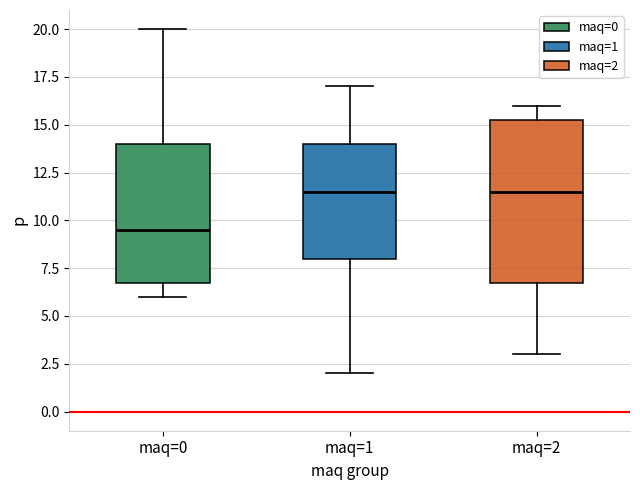

Reading left to right, read every box against the y-axis: the position of its median line, the range the box covers, and the ends of its whiskers. The values are not printed on the chart, so give them approximately, as read against the axis.

maq=0: median 9.5, box 7.0 to 14.0, whiskers 6.0 to 20.0
maq=1: median 11.5, box 8.0 to 14.0, whiskers 2.0 to 17.0
maq=2: median 11.5, box 7.0 to 15.5, whiskers 3.0 to 16.0